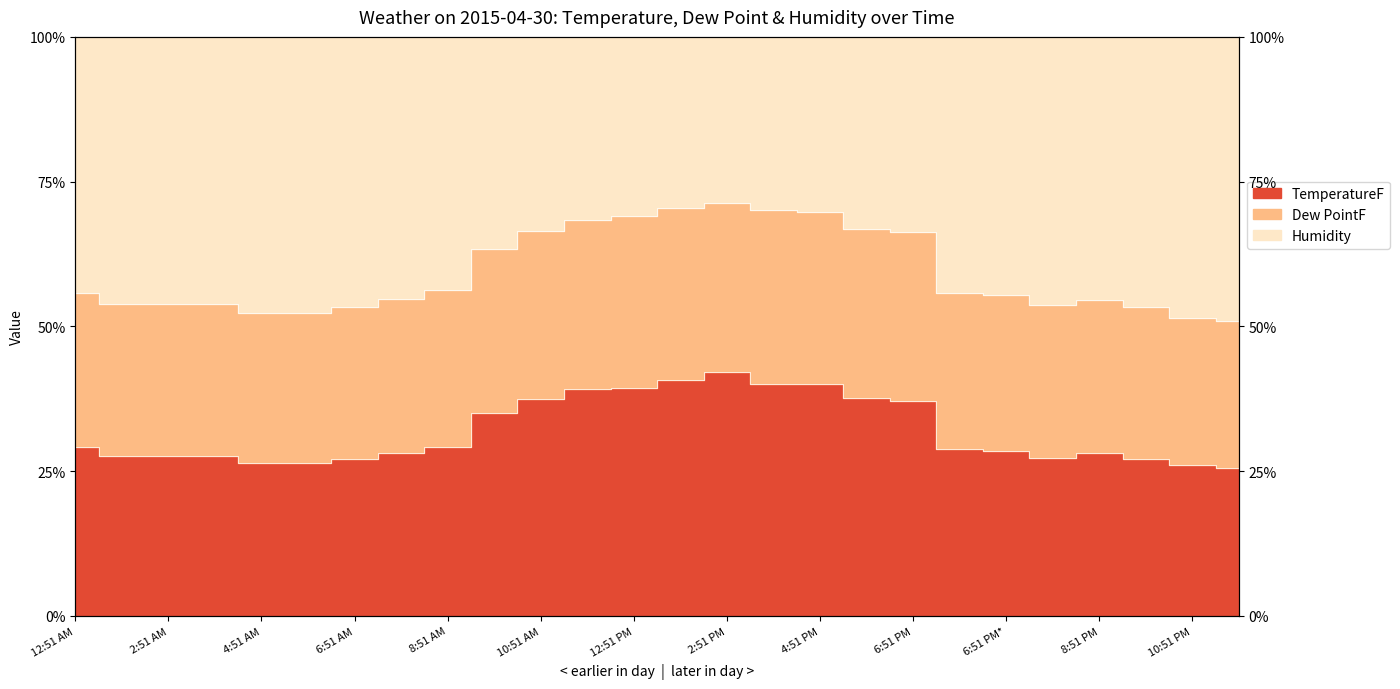

What is the difference between the highest and lowest values at 10:51 PM?

25.5